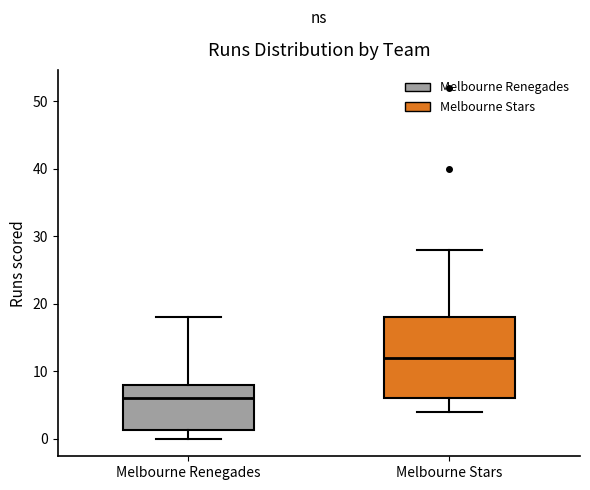

Comparing the boxes themselves (not the whiskers), which one is the tallest?

Melbourne Stars